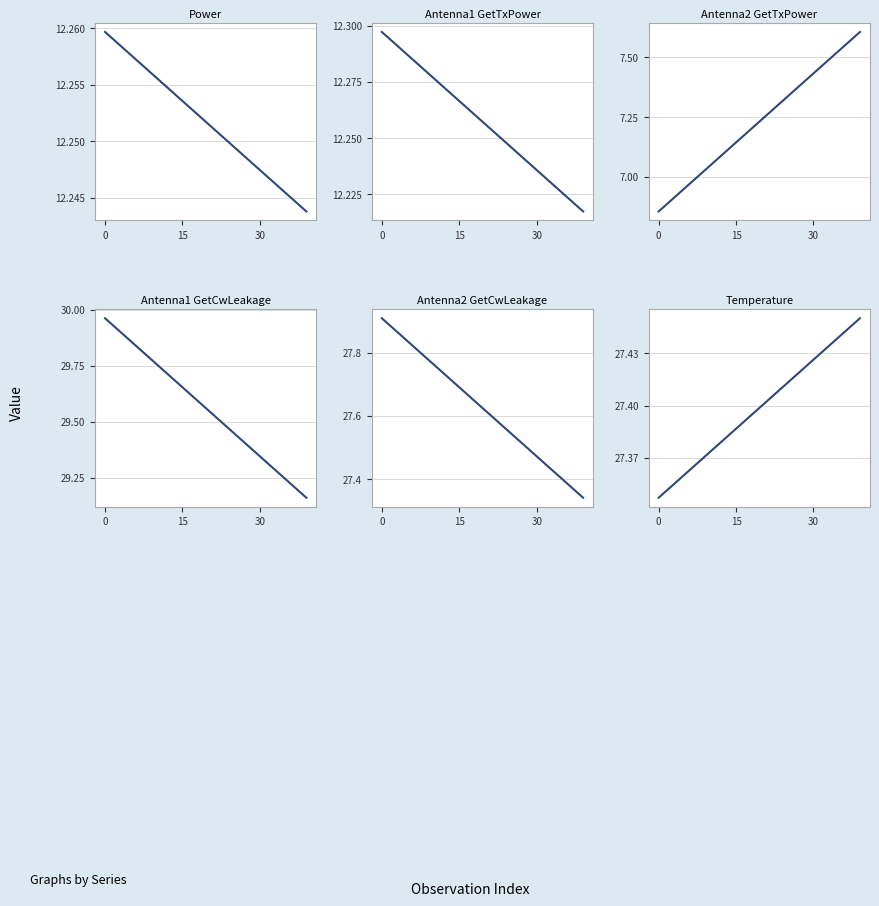

What are all the series names shown in the legend?

Power, Antenna1 GetTxPower, Antenna2 GetTxPower, Antenna1 GetCwLeakage, Antenna2 GetCwLeakage, Temperature